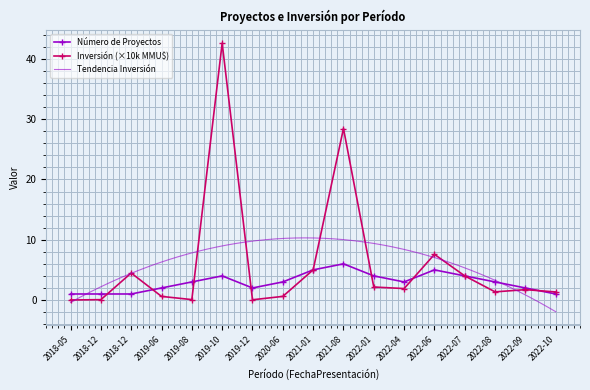

The value of Número de Proyectos at 2021-01 is 5.0. True or false?

True